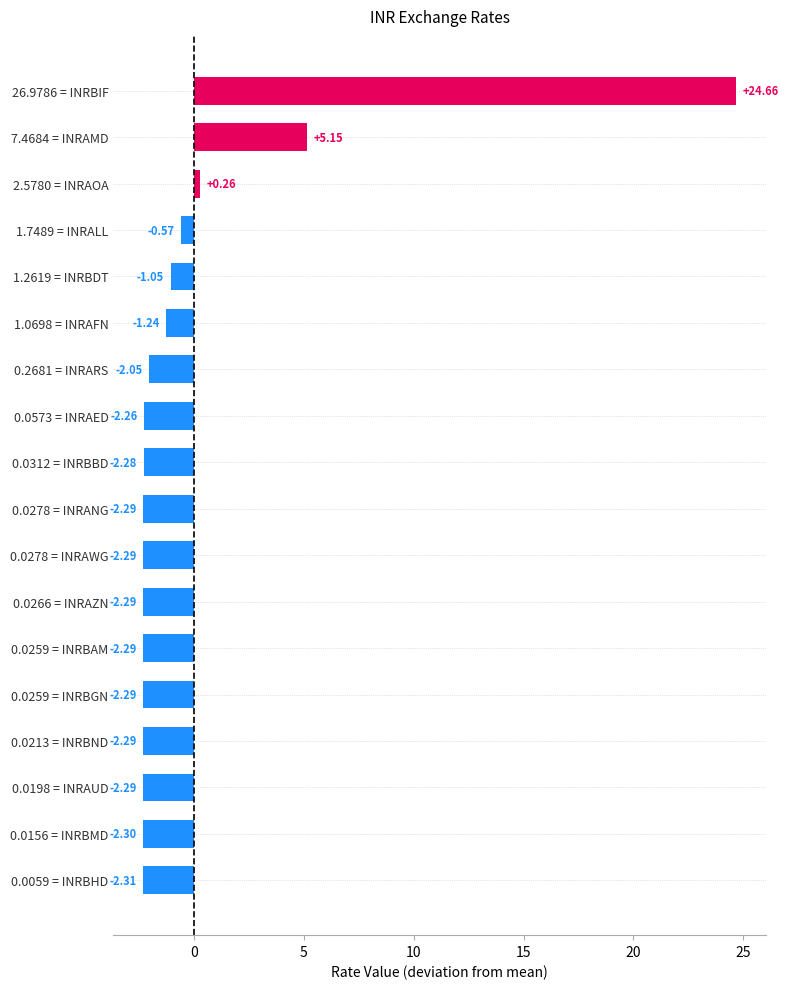

How many bars are there in total?

18